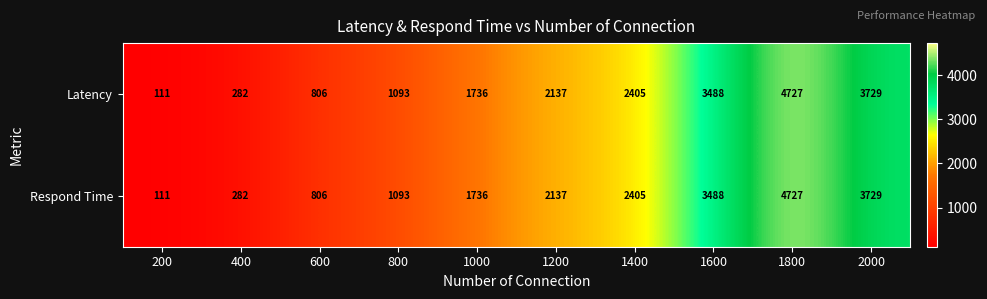

What is the difference between the Latency values at 200 and 1600?

3377